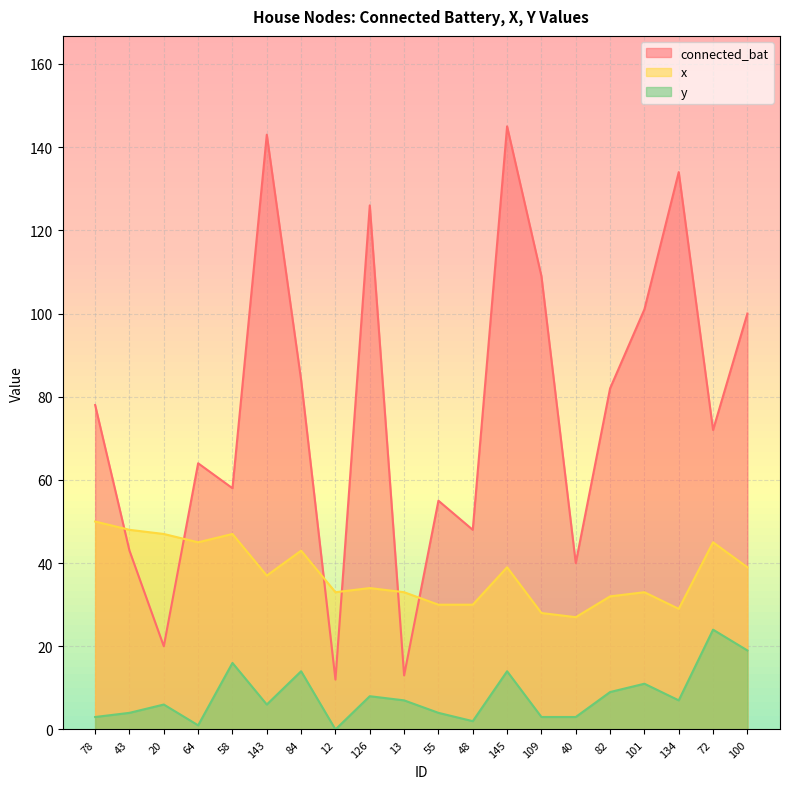

Reading right to left, transcribe all the data shown in this chart.

connected_bat: 100	72	134	101	82	40	109	145	48	55	13	126	12	84	143	58	64	20	43	78
x: 39	45	29	33	32	27	28	39	30	30	33	34	33	43	37	47	45	47	48	50
y: 19	24	7	11	9	3	3	14	2	4	7	8	0	14	6	16	1	6	4	3